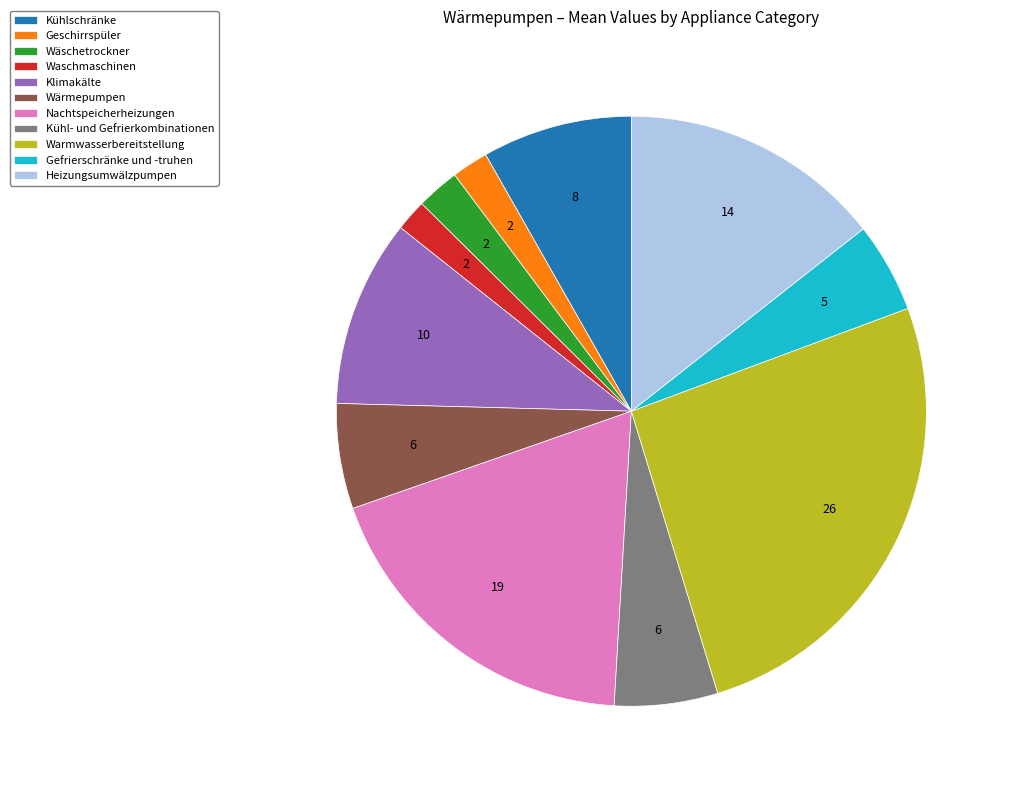

What is the ratio of the value at Warmwasserbereitstellung to the value at Gefrierschränke und -truhen?

5.3